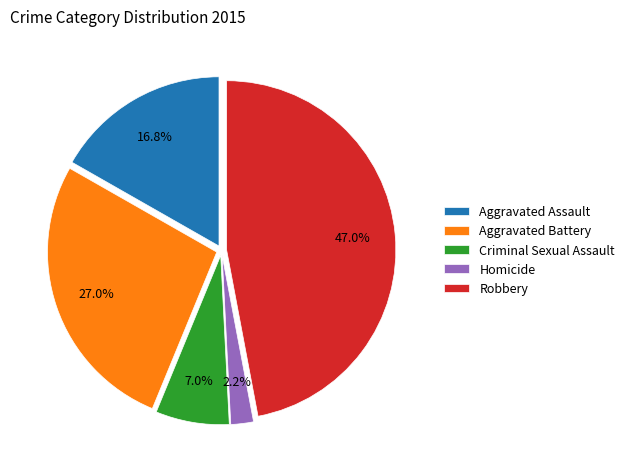

Is there any slice that represents more than half of the pie?

No